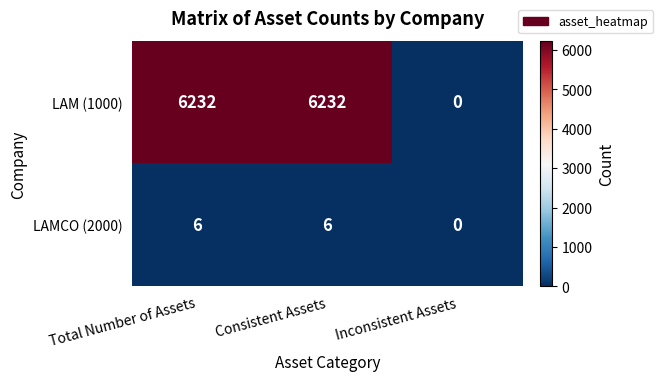

Which category has the lowest value across all series?

Inconsistent Assets